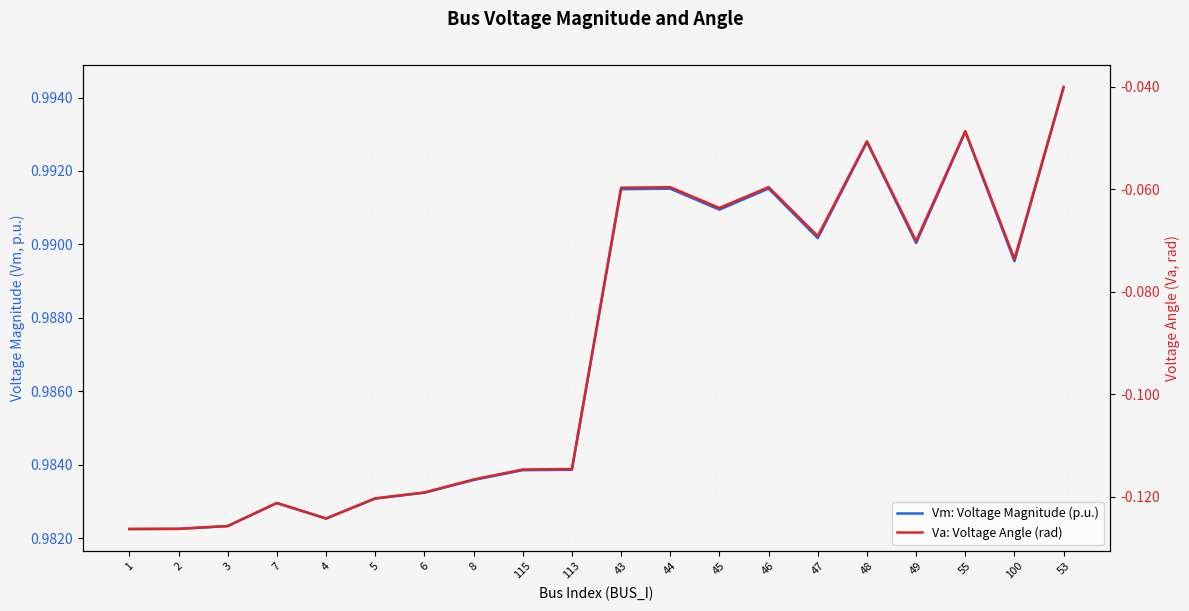

The value of Va: Voltage Angle (rad) at 44 is -0.0. True or false?

False